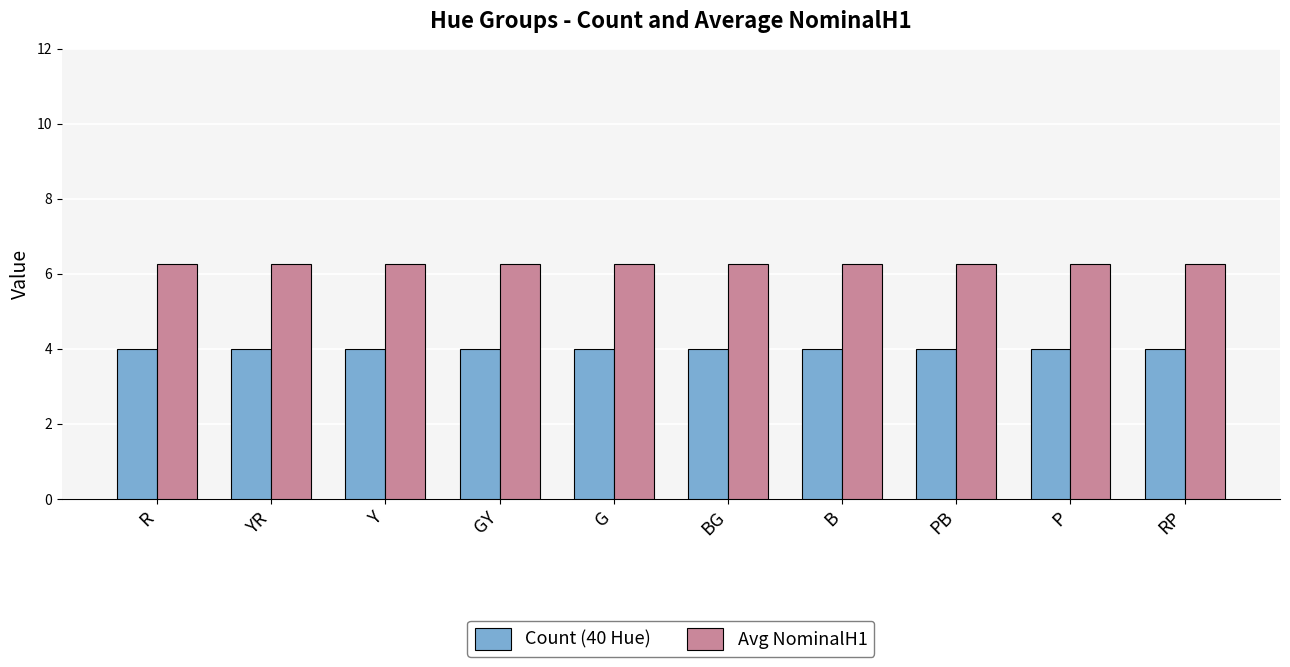

What position from the right is BG?

5